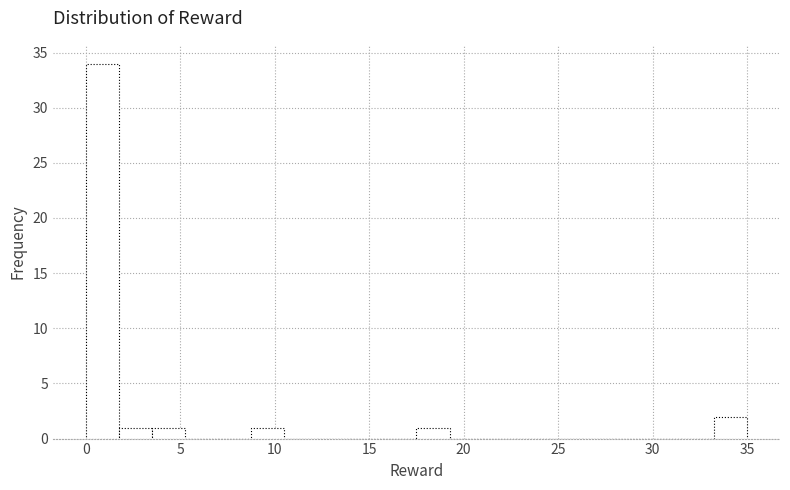

Read against the x-axis, roughly where is the centre of the tallest bar?

1.0